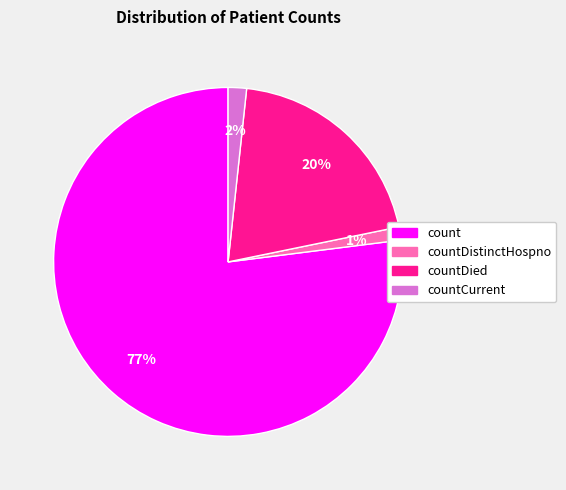

To the nearest percent, what is the average slice percentage?

25%